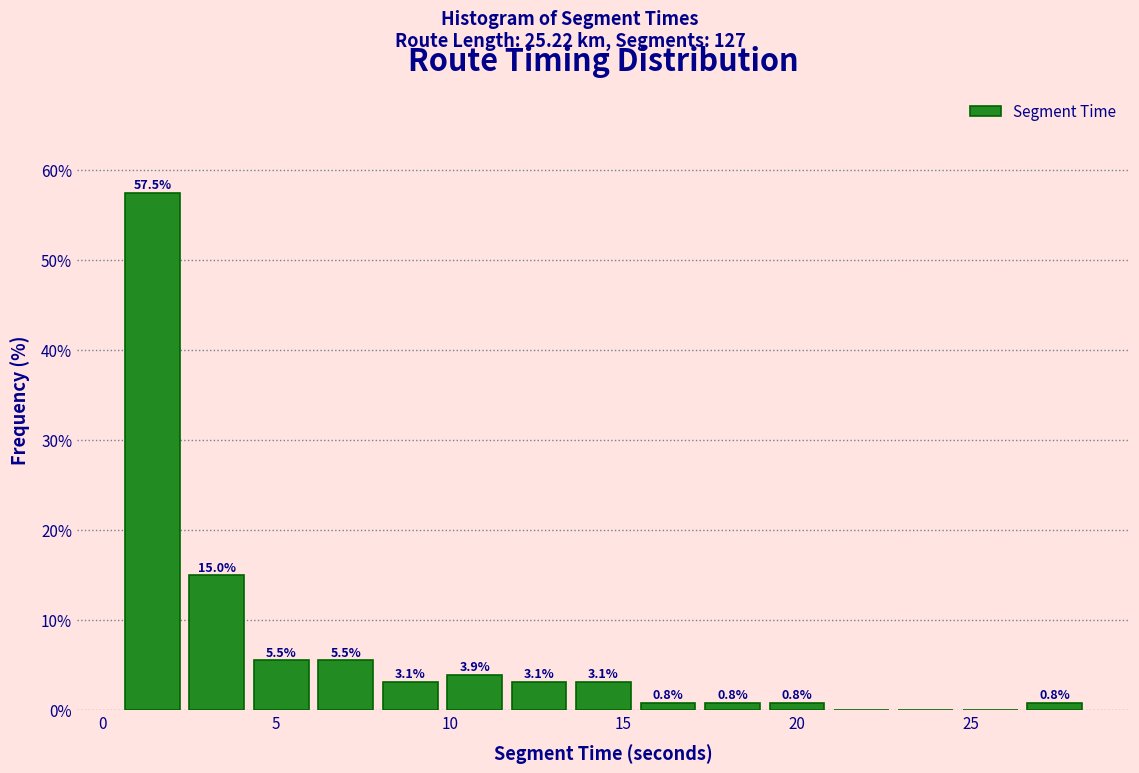

Read against the x-axis, roughly where is the centre of the tallest bar?

1.5